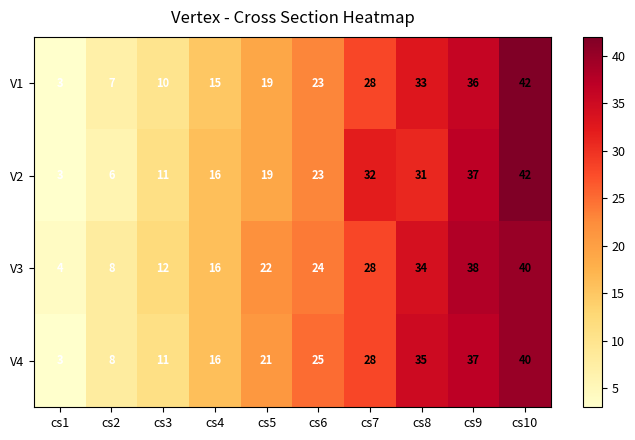

At which category is the sum across all series the highest?

cs10